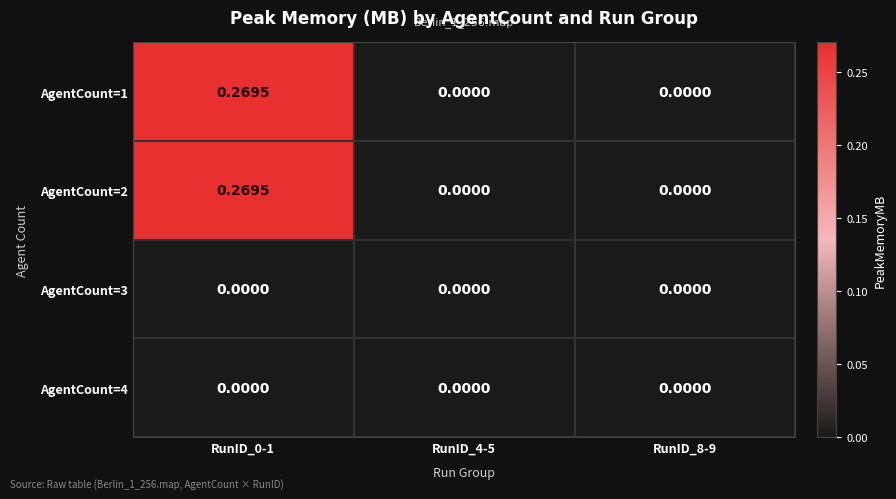

Is the value of AgentCount=3 at RunID_8-9 greater than the value of AgentCount=2 at RunID_0-1?

No